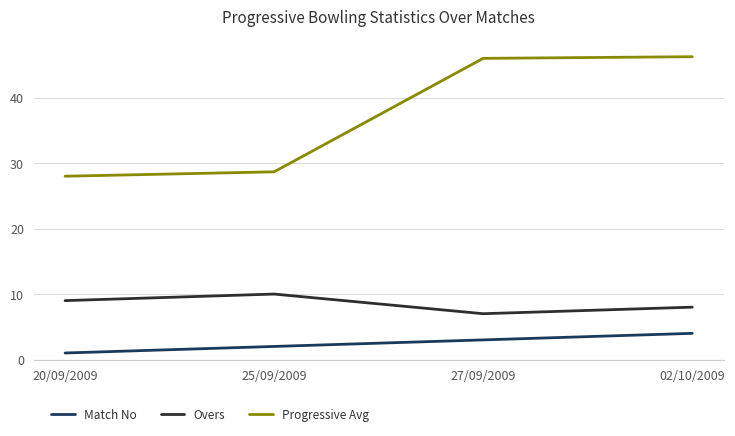

Is the value of Progressive Avg at 20/09/2009 greater than the value of Overs at 20/09/2009?

Yes